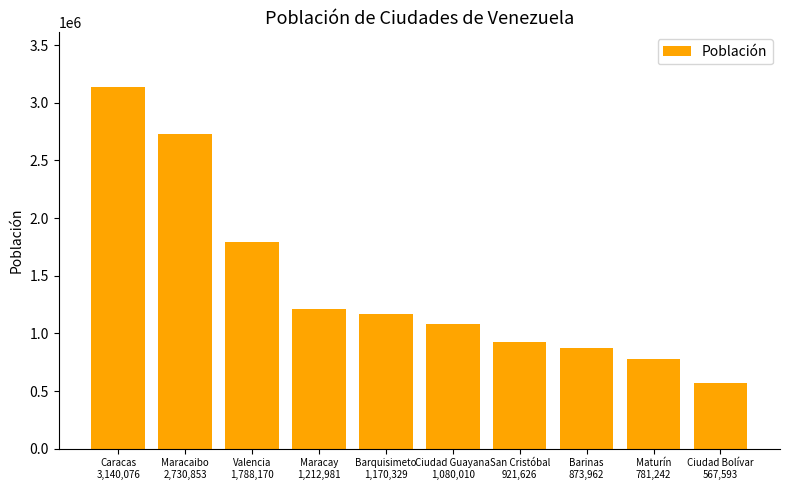

What is the ratio of the value at Ciudad Bolívar
567,593 to the value at Barquisimeto
1,170,329?

0.5